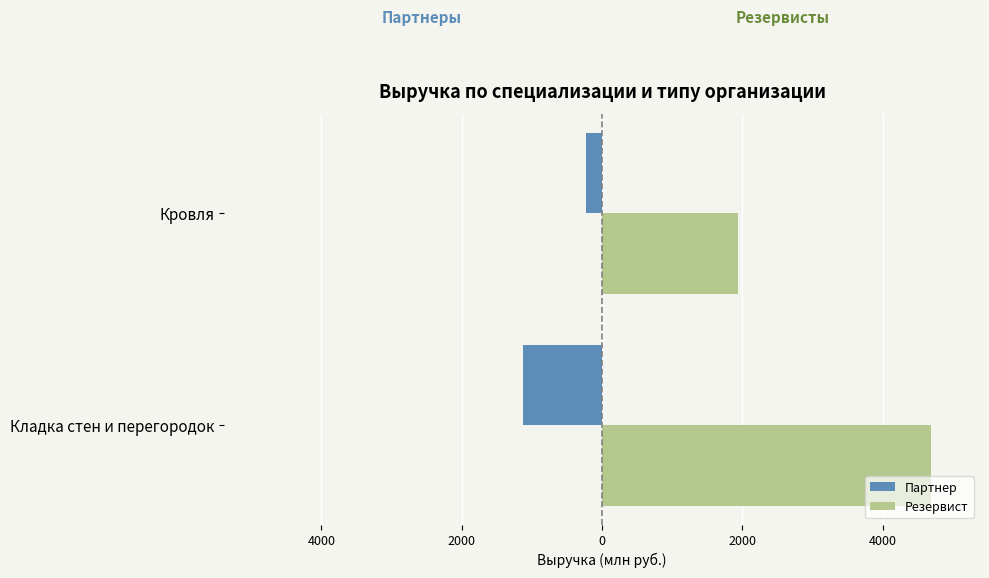

What are all the series names shown in the legend?

Партнер, Резервист